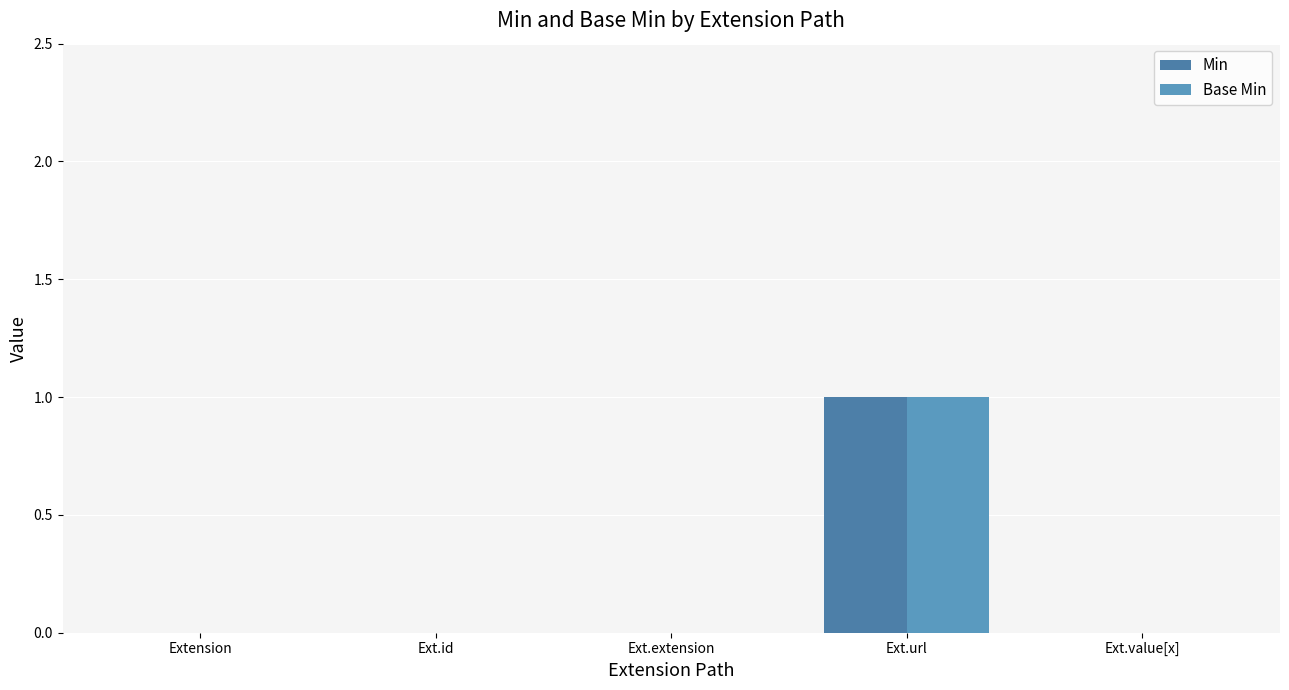

True or false: Base Min has a value of 2 at Ext.url.

False